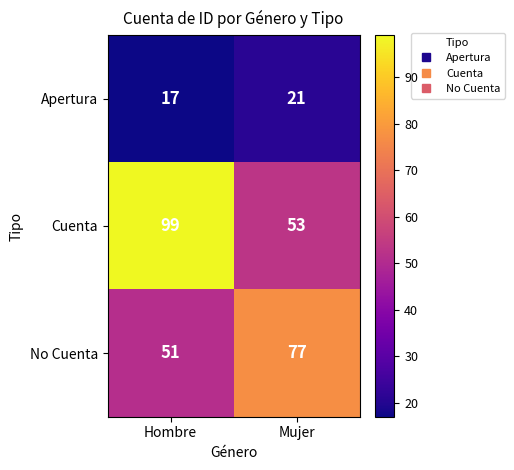

List the labels in order of Apertura value, largest first.

Mujer, Hombre